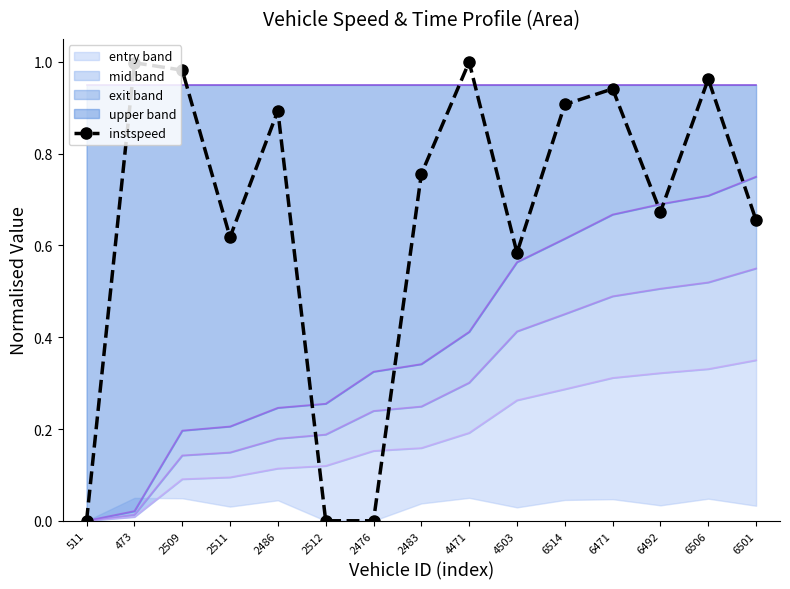

Reading left to right, list all the values displayed in this chart.

511=0.0	473=1.0	2509=1.0	2511=0.6	2486=0.9	2512=0.0	2476=0.0	2483=0.8	4471=1.0	4503=0.6	6514=0.9	6471=0.9	6492=0.7	6506=1.0	6501=0.7